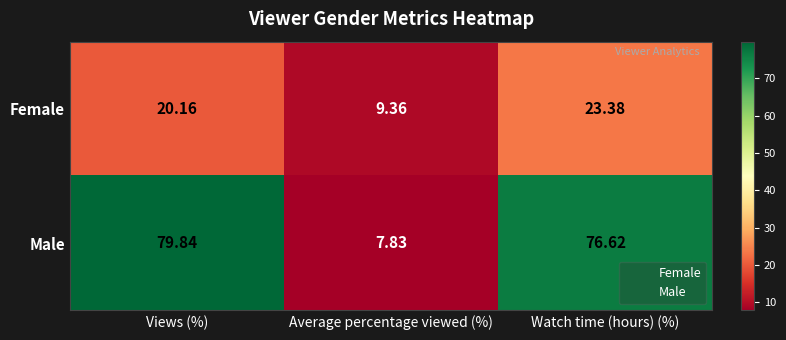

Is the value of Male at Average percentage viewed (%) greater than the value of Female at Watch time (hours) (%)?

No